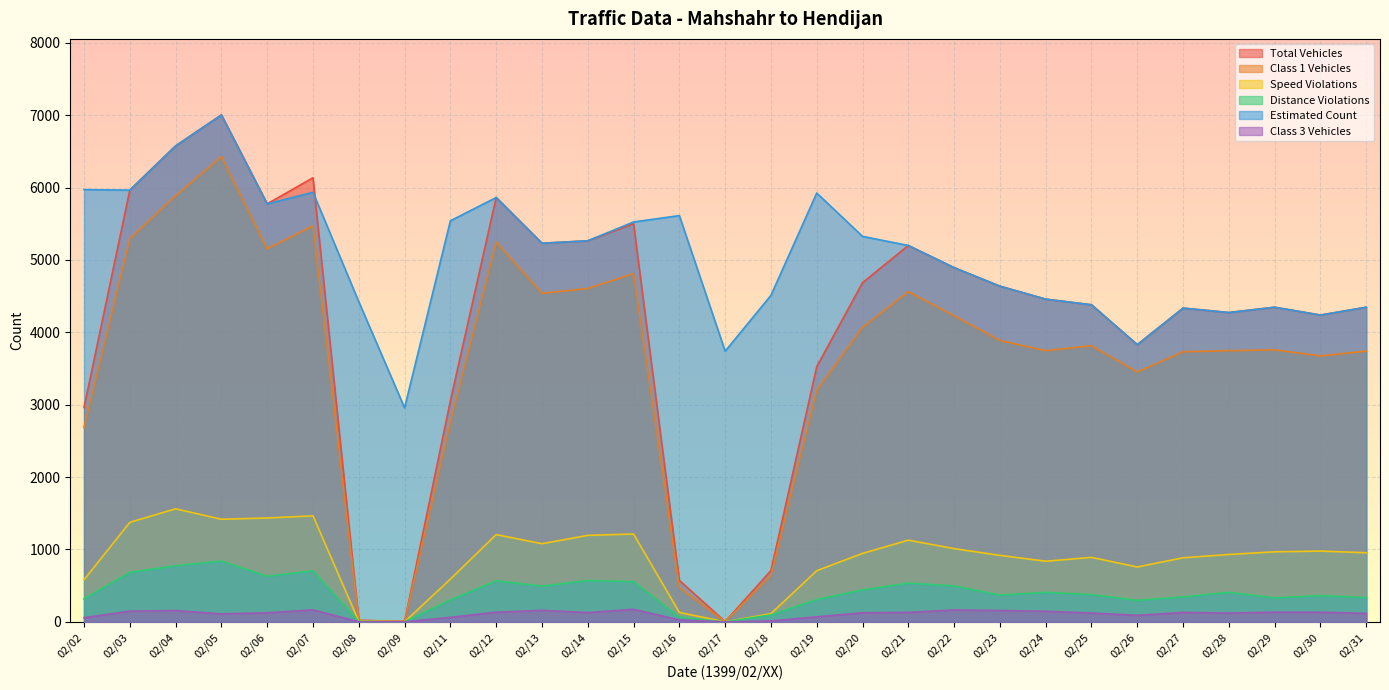

Reading left to right, extract all data points from this chart.

total_vehicles: 2961	5965	6576	7004	5775	6136	21	6	3053	5863	5231	5265	5502	573	4	708	3526	4686	5200	4894	4638	4459	4381	3830	4335	4274	4347	4239	4347
class1_vehicles: 2685	5295	5887	6428	5155	5472	20	6	2762	5248	4539	4606	4811	475	3	642	3199	4070	4562	4230	3887	3747	3815	3452	3732	3747	3758	3674	3741
speed_violations: 582	1375	1562	1418	1435	1465	8	0	591	1206	1080	1195	1214	130	0	113	707	946	1129	1012	919	838	891	758	886	931	968	978	955
distance_violations: 319	685	775	840	630	706	6	1	303	567	494	571	556	64	0	96	308	441	535	497	370	408	377	297	344	408	331	362	336
estimated: 5972	5965	6576	7004	5775	5935	4423	2957	5541	5863	5231	5265	5525	5613	3740	4511	5925	5326	5200	4894	4638	4459	4381	3830	4335	4274	4347	4239	4347
class3_vehicles: 57	148	156	110	125	165	1	0	62	133	159	128	173	27	0	12	70	125	131	164	157	146	122	90	130	121	134	133	117